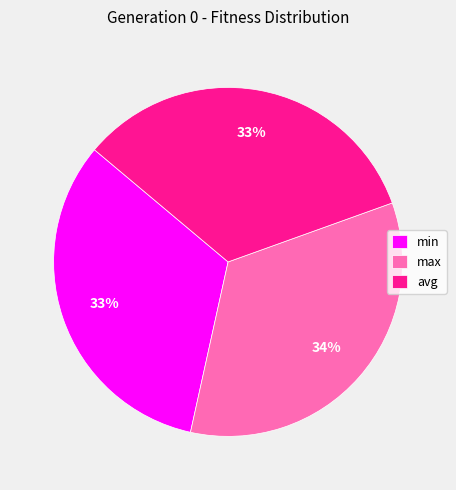

What is the ratio of the value at max to the value at avg?

1.0